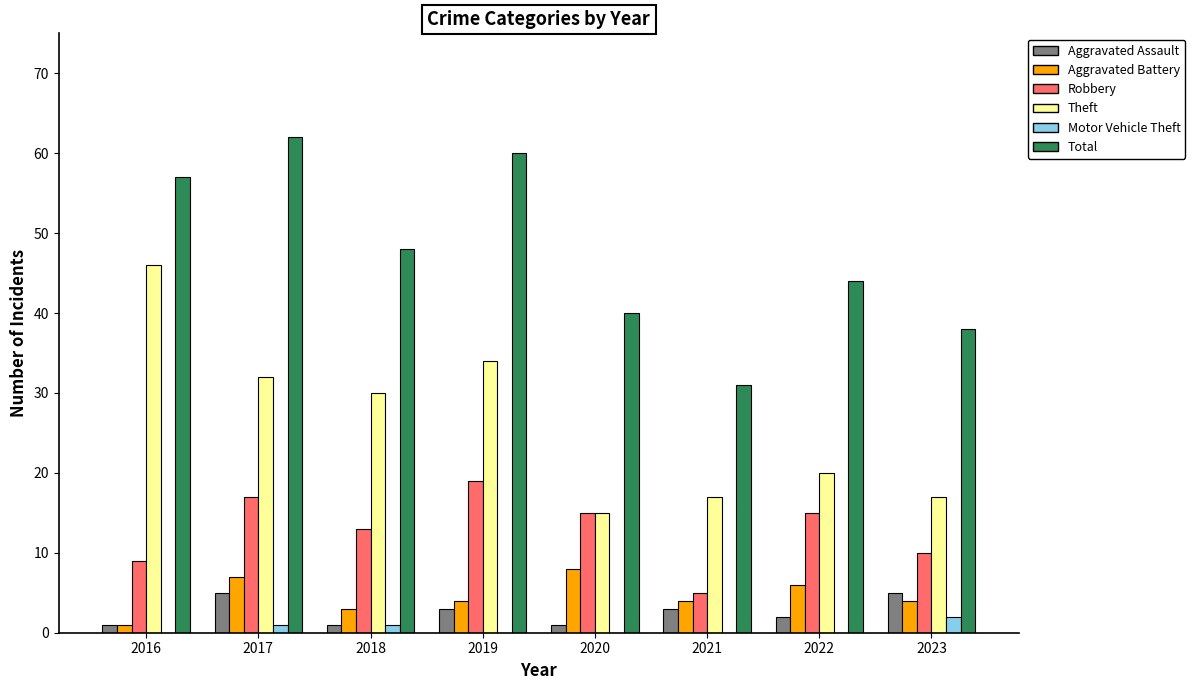

True or false: Motor Vehicle Theft has a value of 1 at 2018.

True